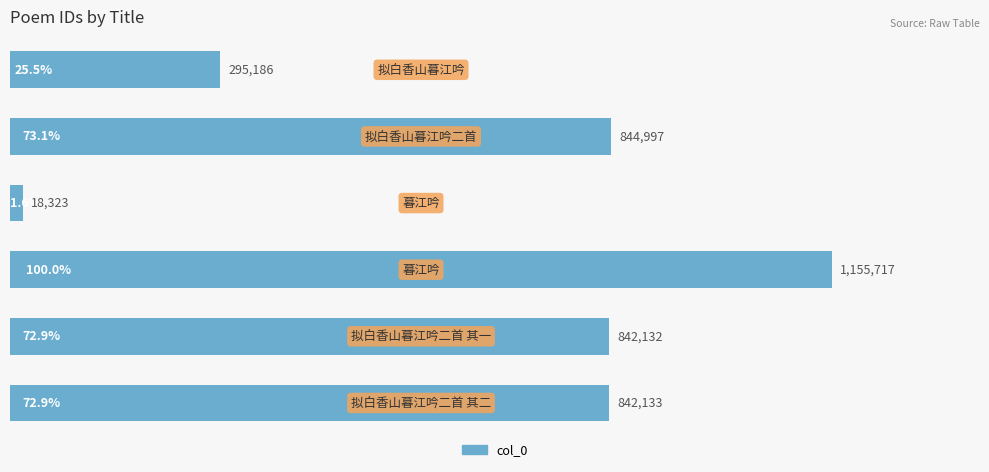

Are the bars horizontal?

Yes